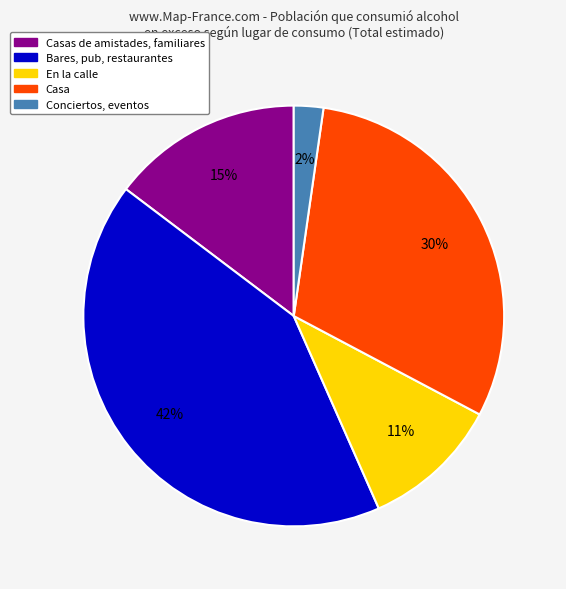

To the nearest percent, what is the average slice percentage?

20%